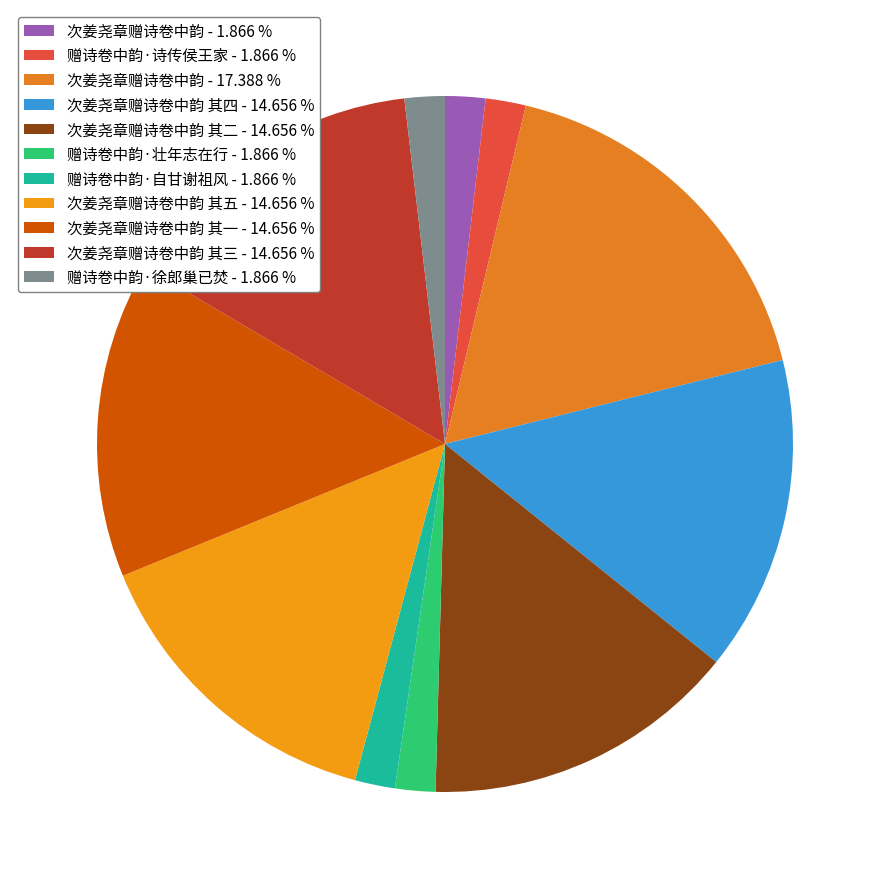

How many slices are in this pie chart?

11